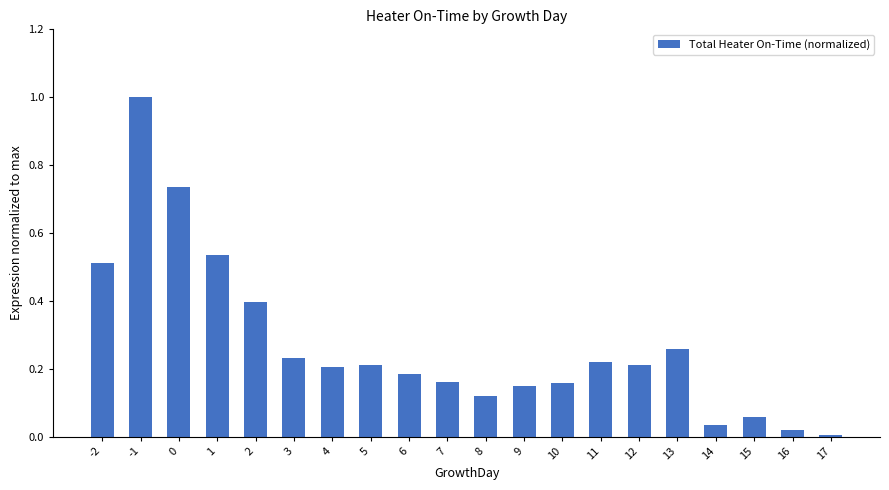

The value at 6 is 0.1. True or false?

False